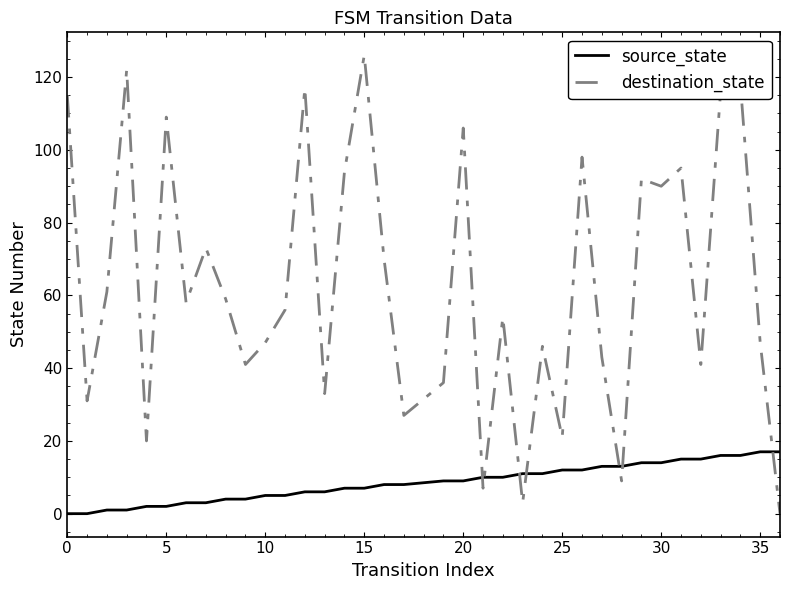

Which series has the largest range (max minus min)?

destination_state